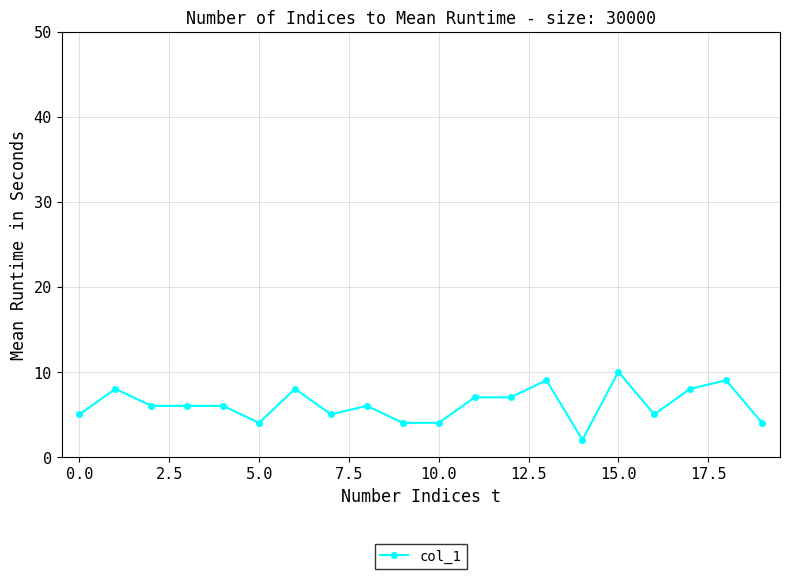

What is the value of the 14th point from the left?

9